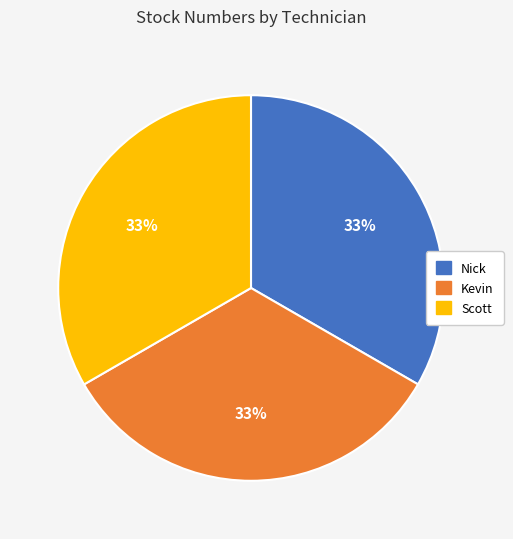

Is there a majority slice in this chart?

No